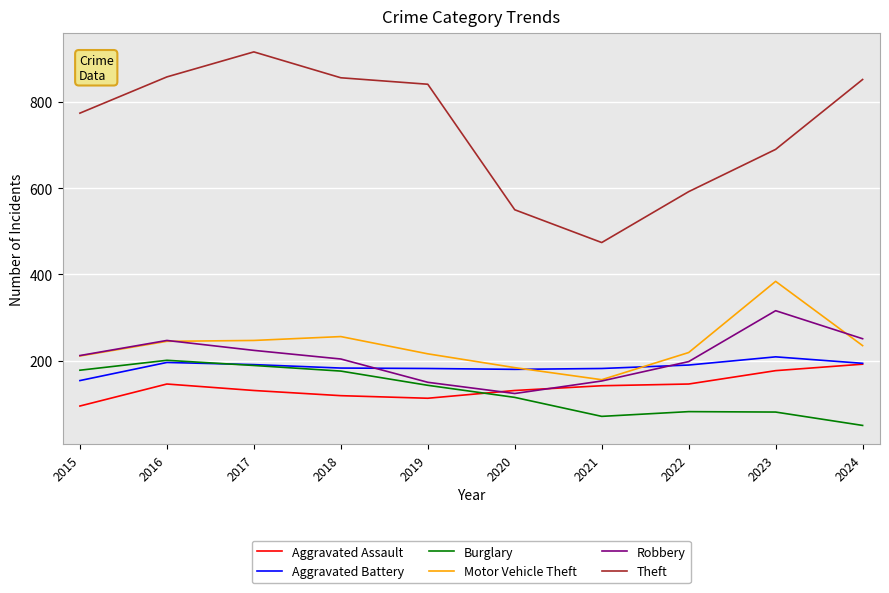

Is the value of Theft at 2023 greater than the value of Aggravated Assault at 2021?

Yes